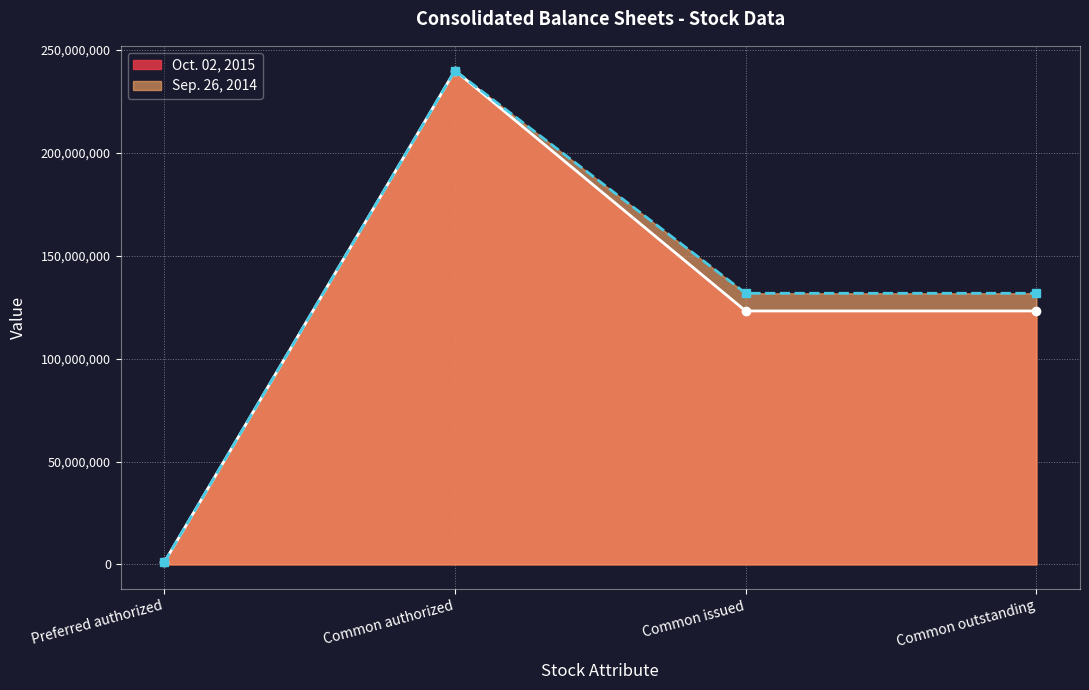

Which label corresponds to the largest value in the chart?

Common authorized